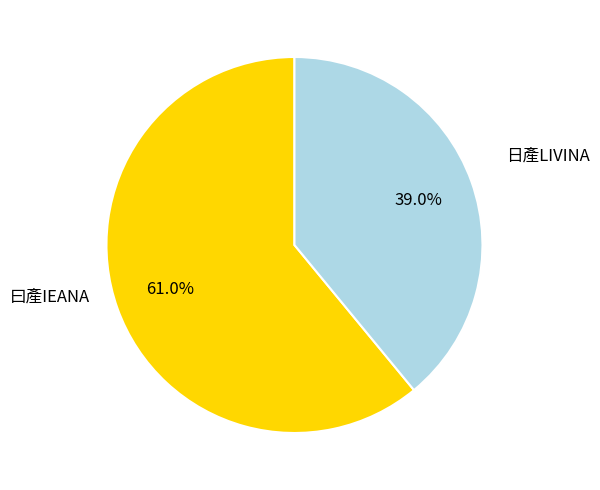

Combined, do 曰產IEANA and 日產LIVINA account for over 50%?

Yes